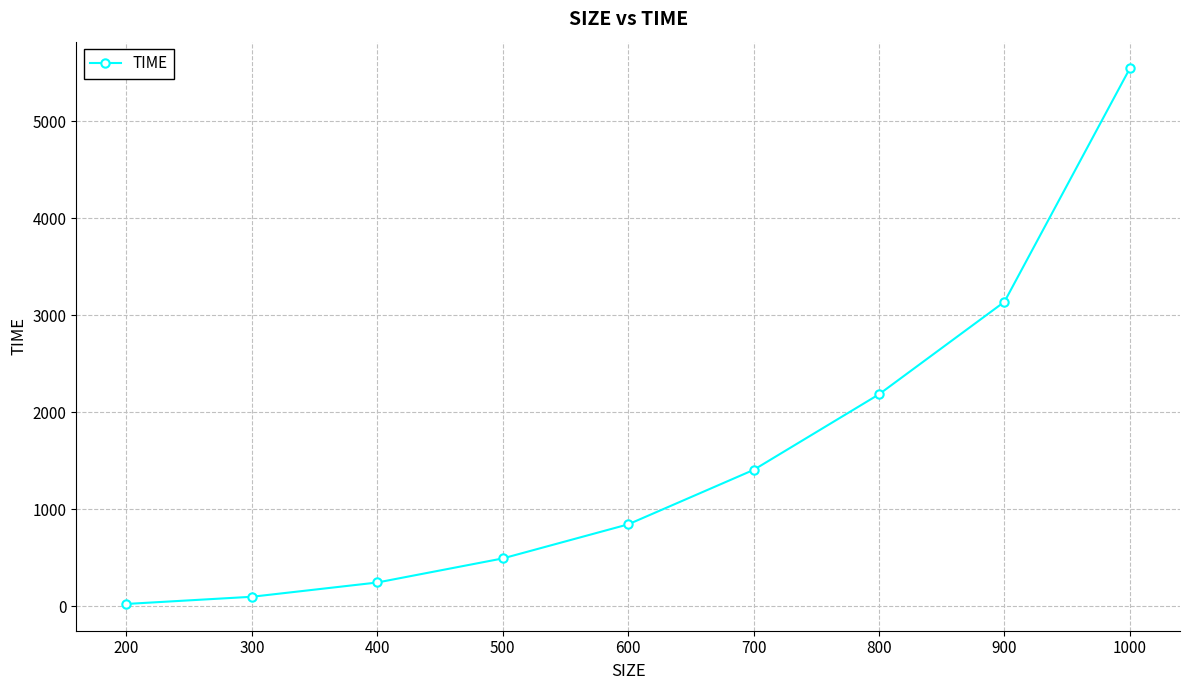

What is the change in value from 600 to 900?

+2293